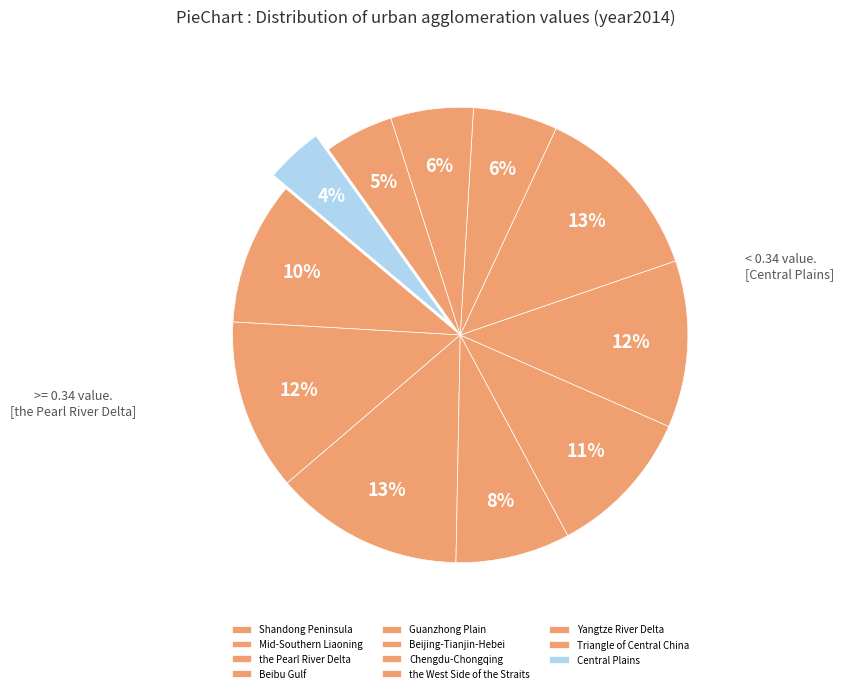

To the nearest percent, what percentage of the pie is Beijing-Tianjin-Hebei?

12%